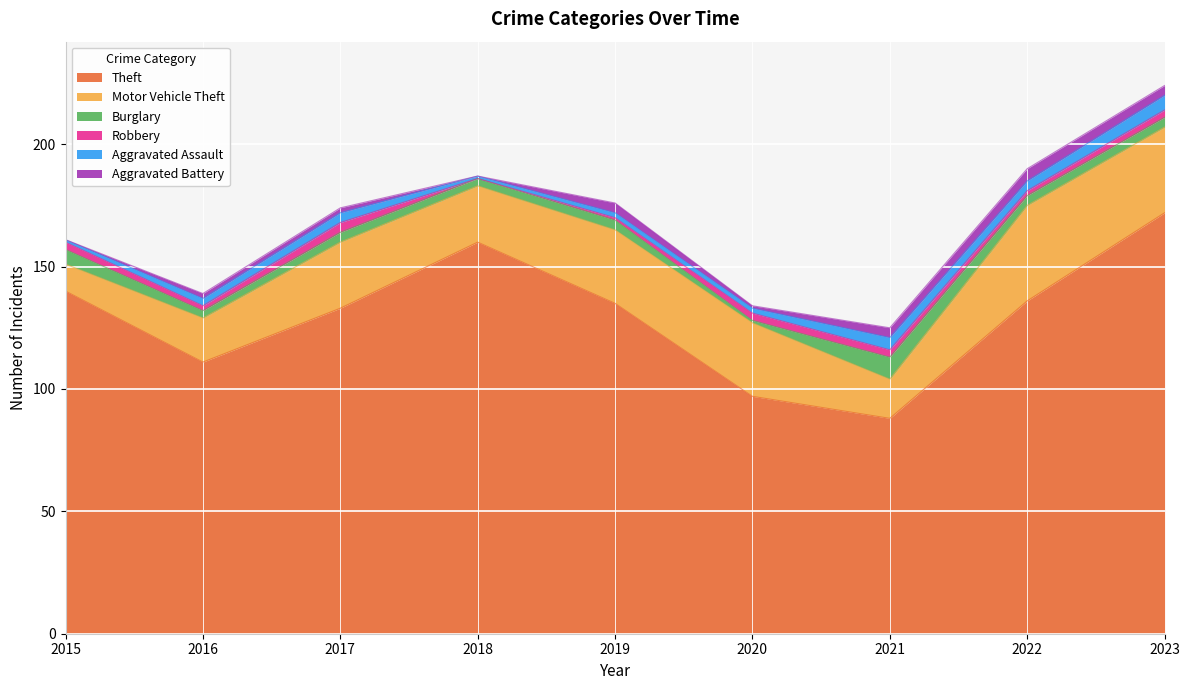

What is the sum of the Burglary values at 2017 and 2018?

7